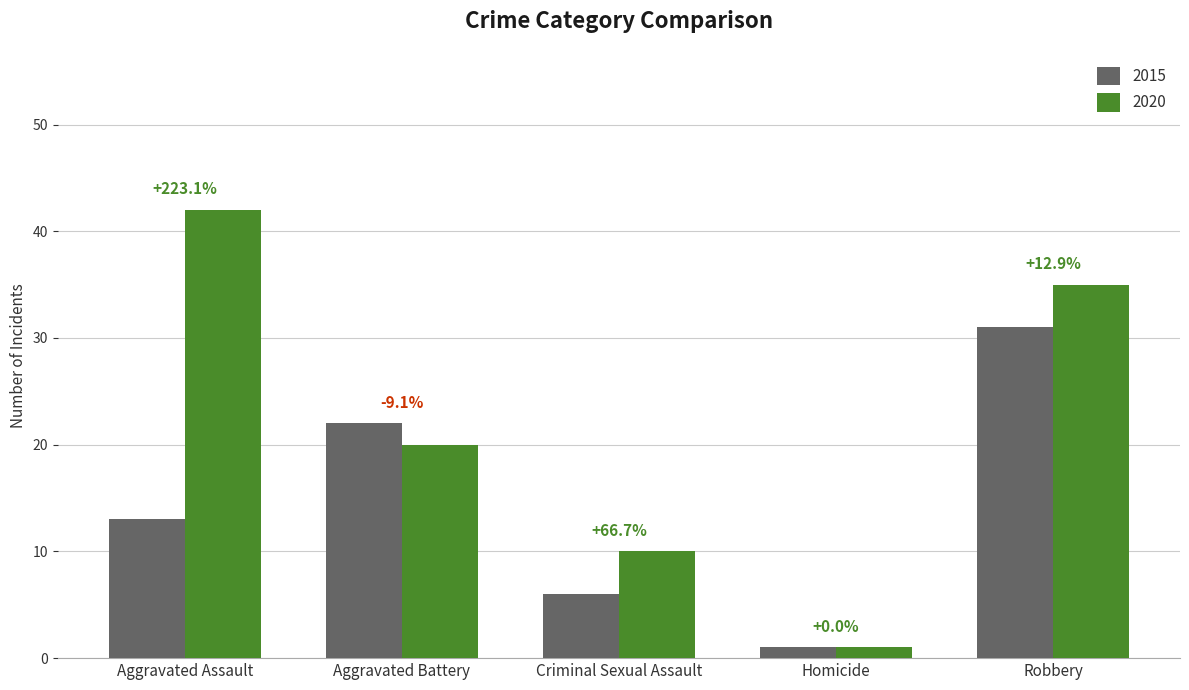

What are all the series names shown in the legend?

2015, 2020